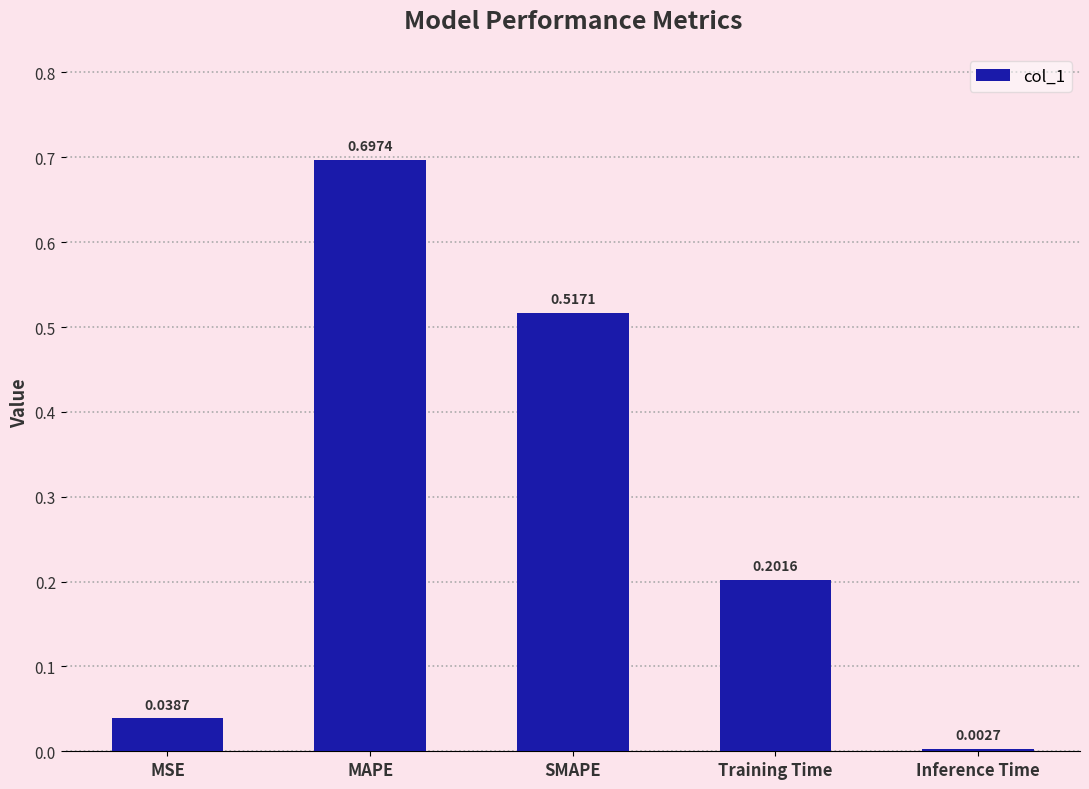

What position from the left is MSE?

1